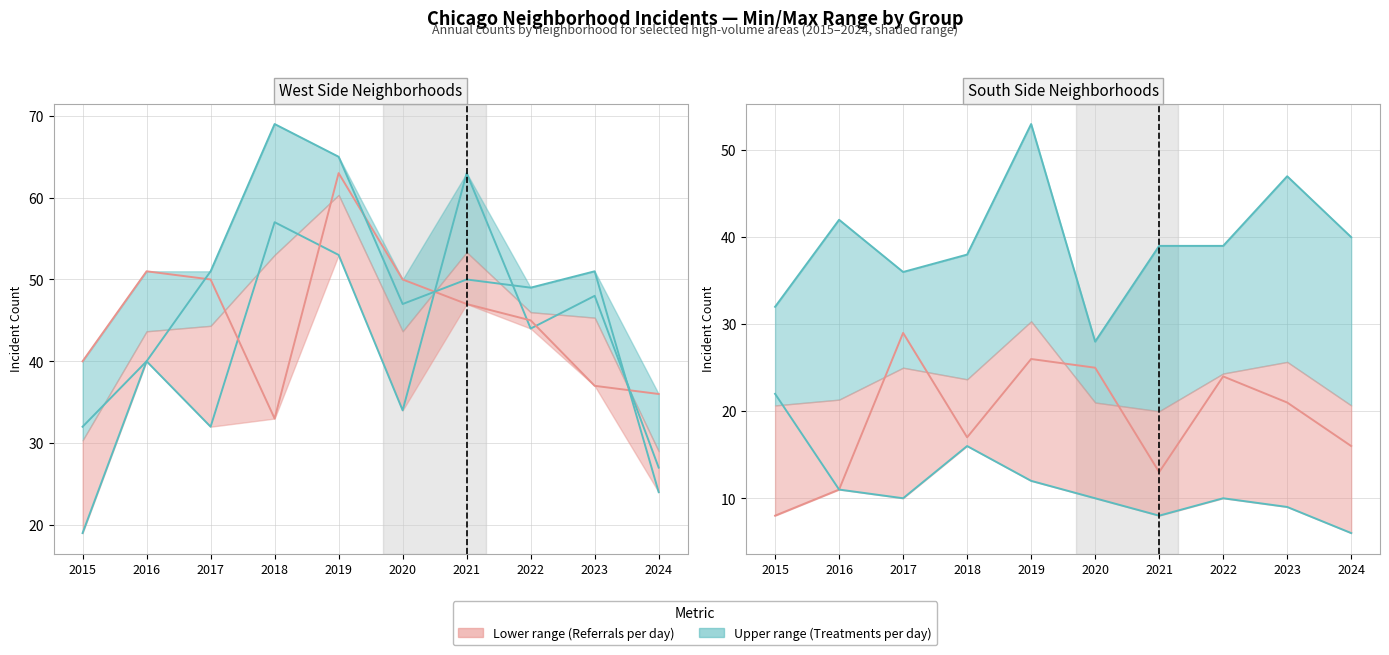

Which category has the highest value in the Austin series?

2021